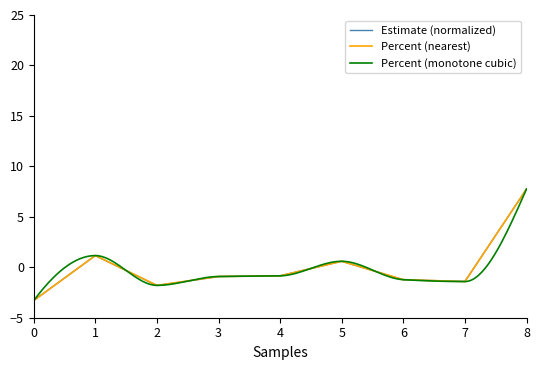

Reading left to right, transcribe all the data shown in this chart.

Estimate: -3.3	1.2	-1.8	-0.9	-0.8	0.6	-1.2	-1.4	7.8
Percent: -3.3	1.2	-1.8	-0.9	-0.9	0.6	-1.2	-1.4	7.8